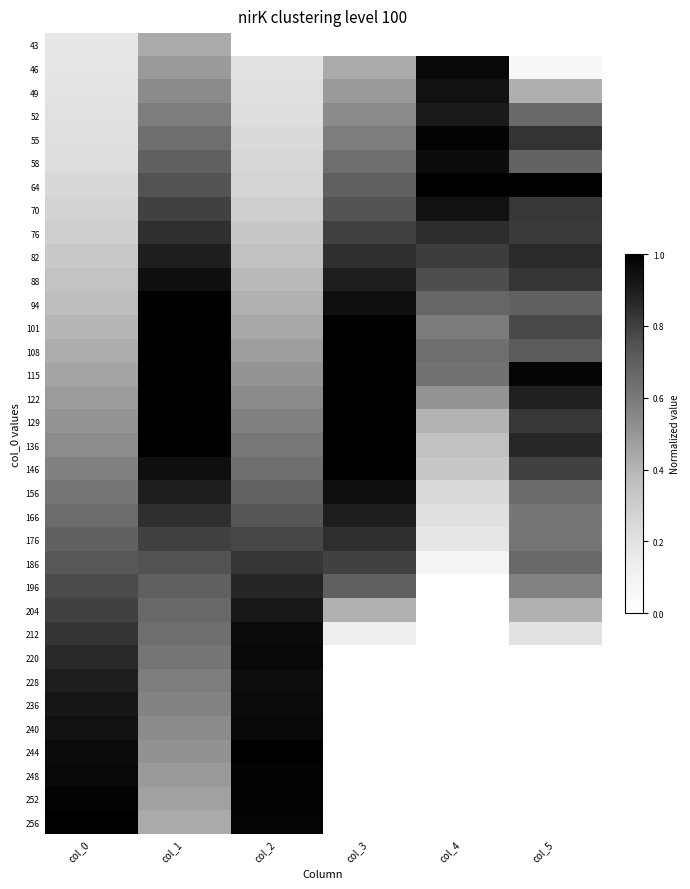

At col_2, list the series in order from smallest to largest.

43, 46, 49, 52, 55, 58, 64, 70, 76, 82, 88, 94, 101, 108, 115, 122, 129, 136, 146, 156, 166, 176, 186, 196, 204, 228, 212, 236, 240, 220, 256, 248, 252, 244